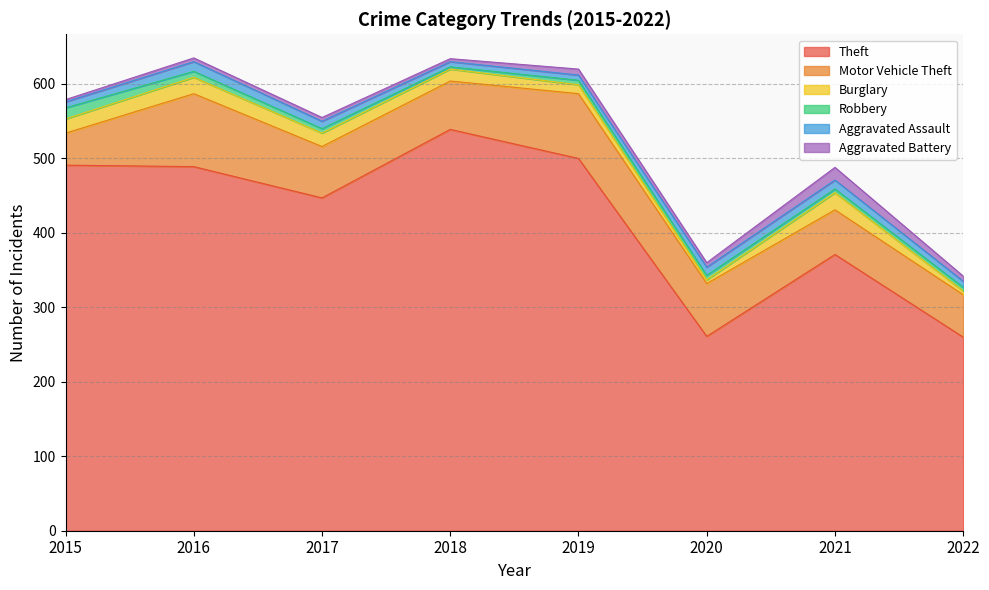

At which label does Motor Vehicle Theft reach its minimum?

2015